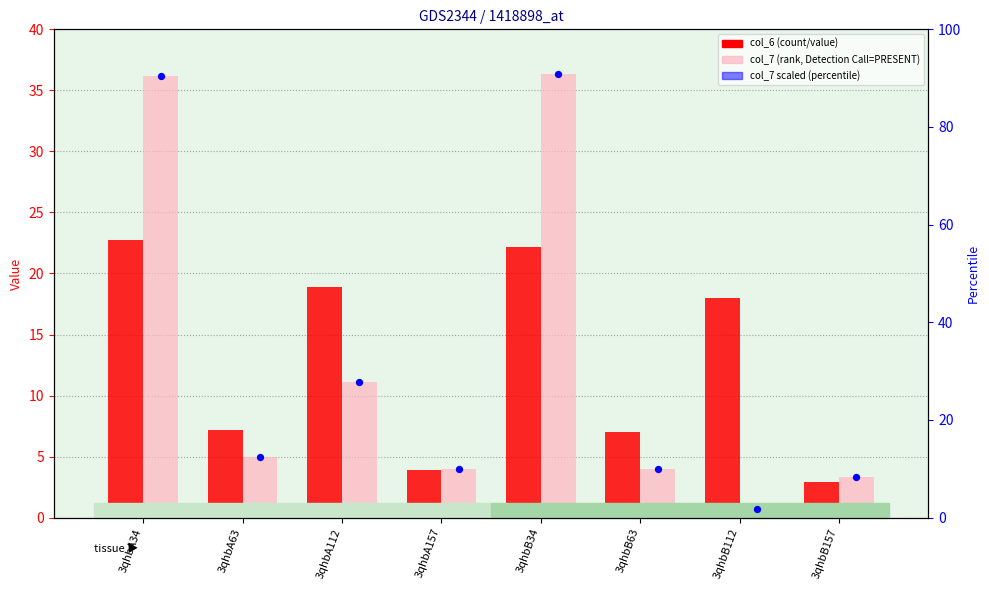

Which series has the widest spread of Y values?

col_7 scaled